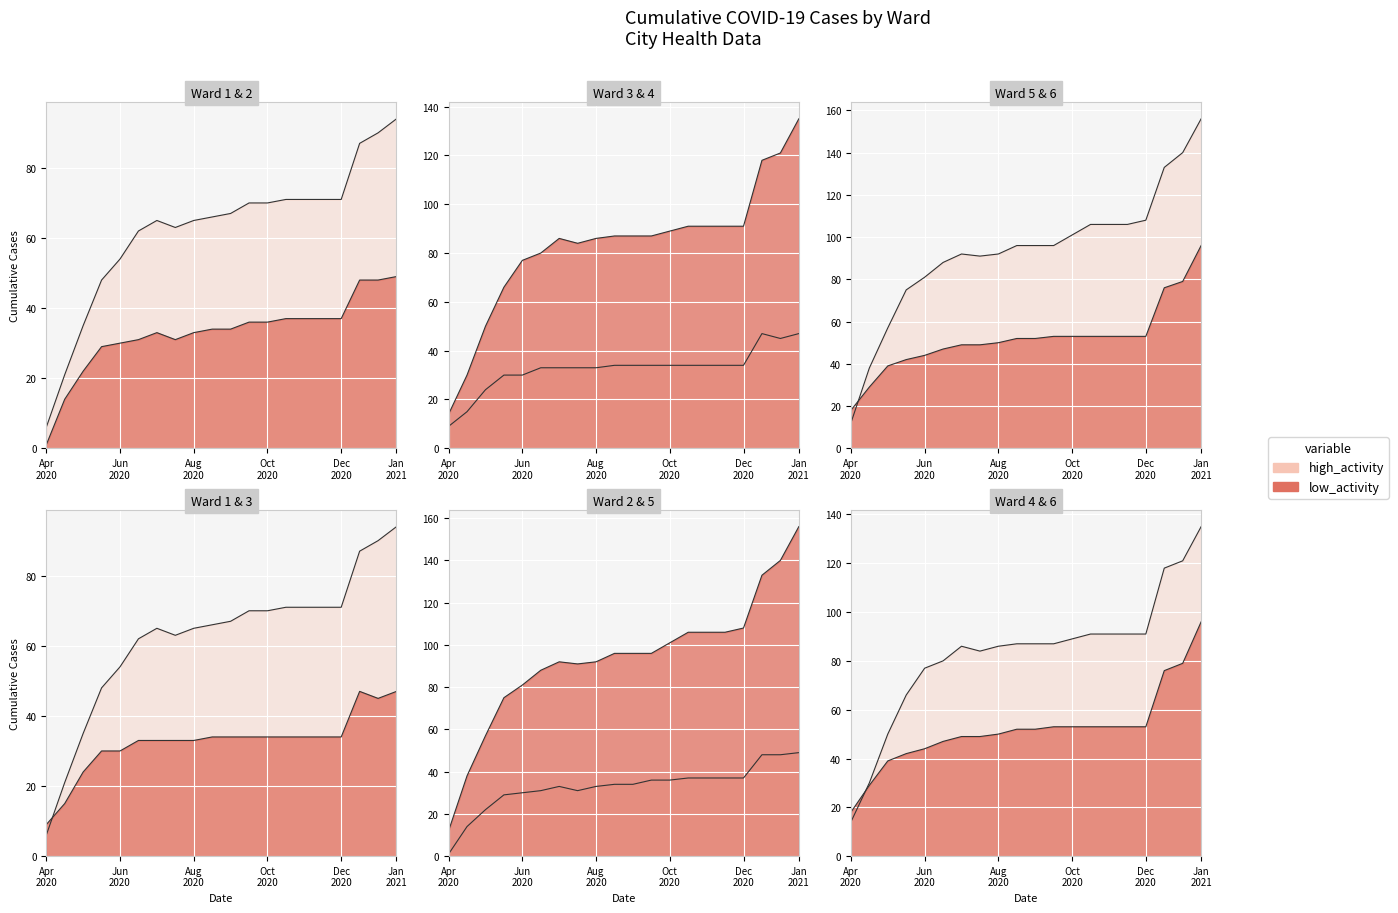

True or false: Ward 3 and Ward 5 cross at least once.

False